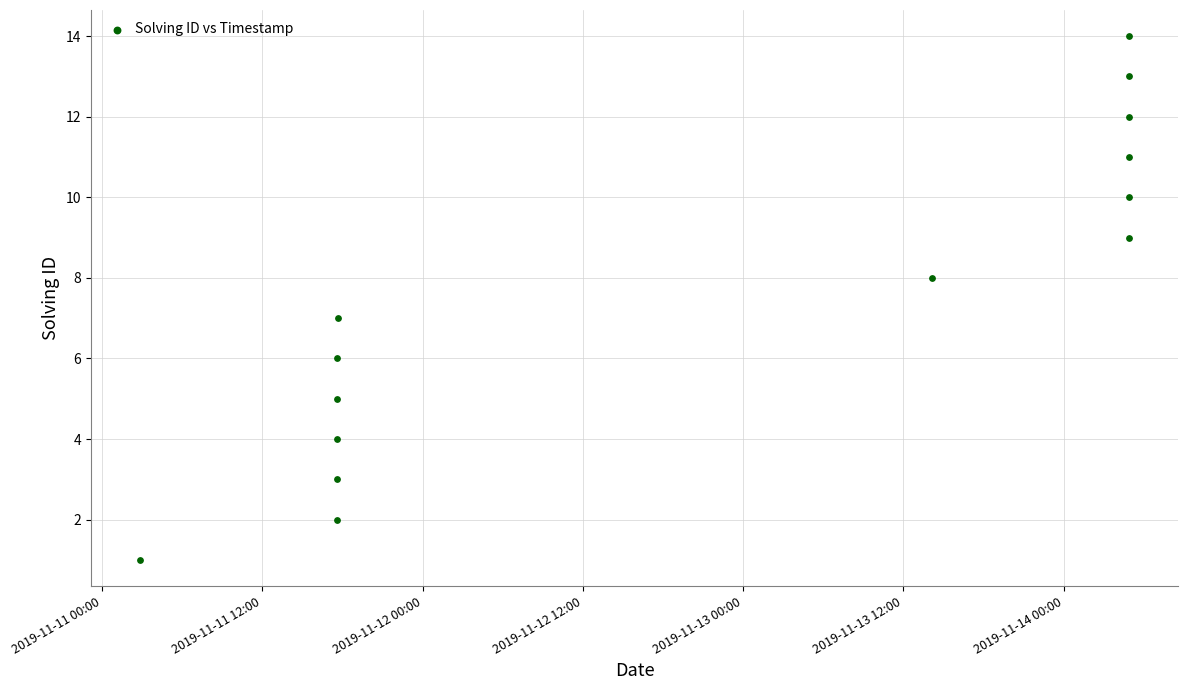

What is the range of Y values (max minus min)?

13